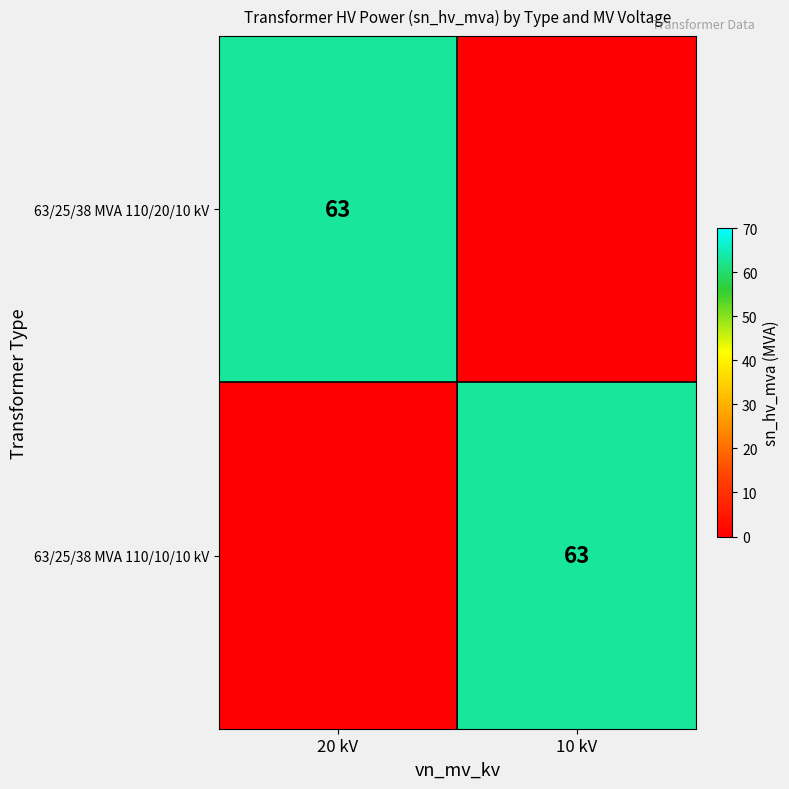

How many data points does each series have?

2